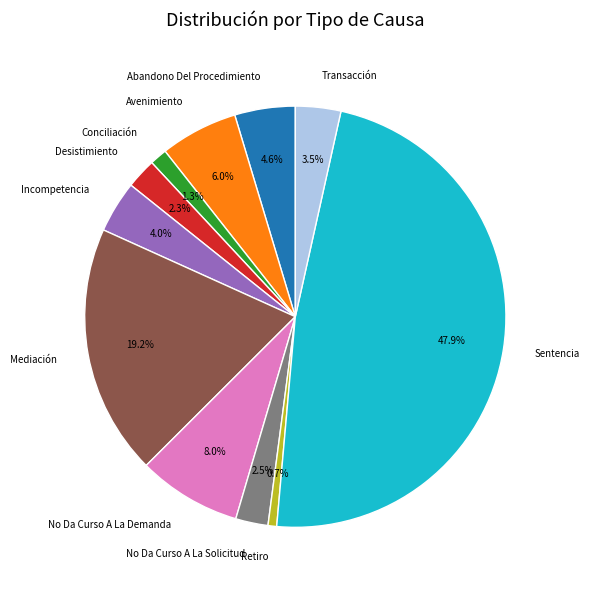

Approximately how many times larger is the value at Desistimiento compared to Avenimiento?

0.4